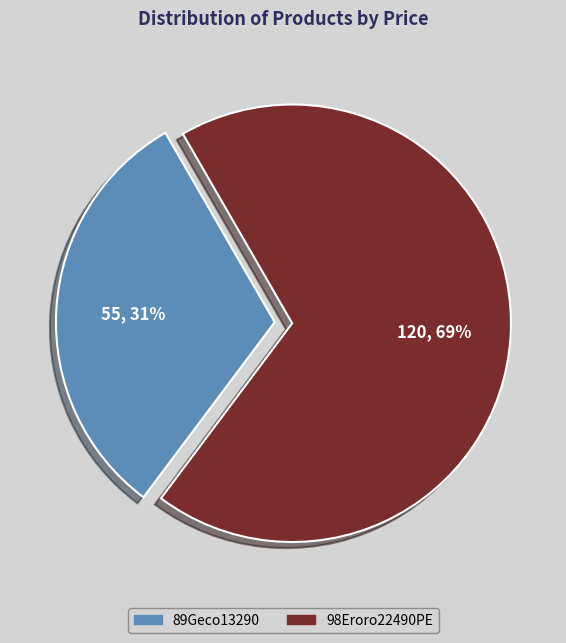

True or false: 98Eroro22490PE accounts for 82% of the total.

False